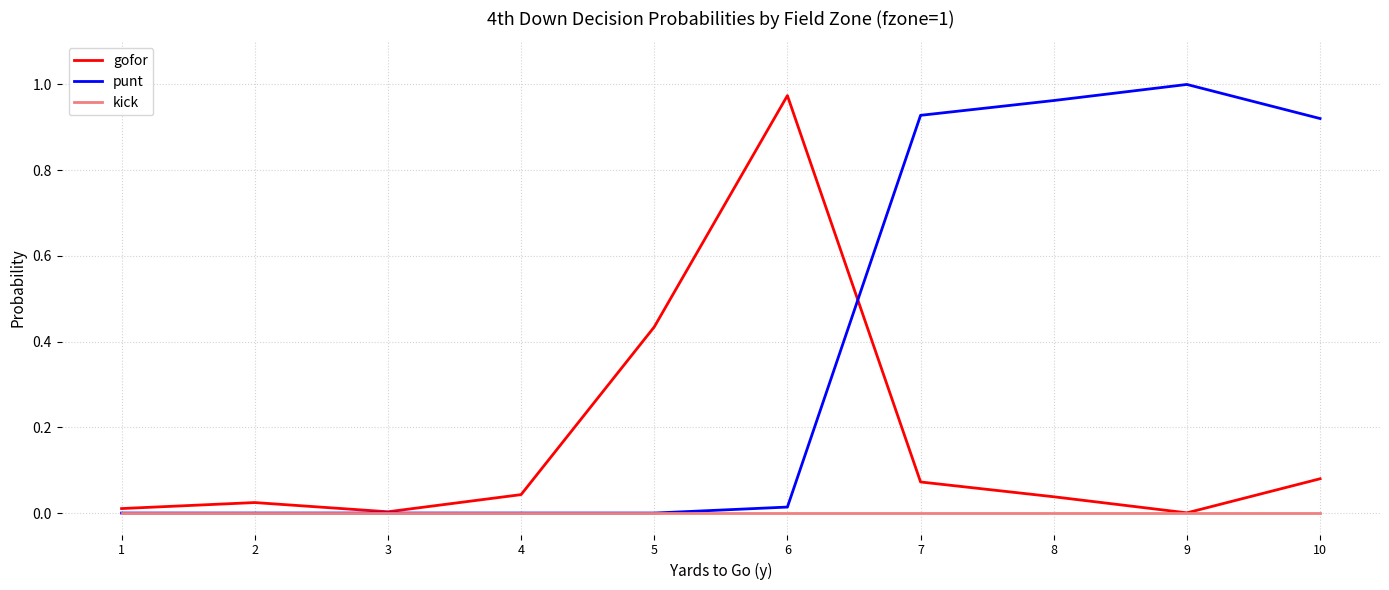

Which label corresponds to the largest value in the chart?

9